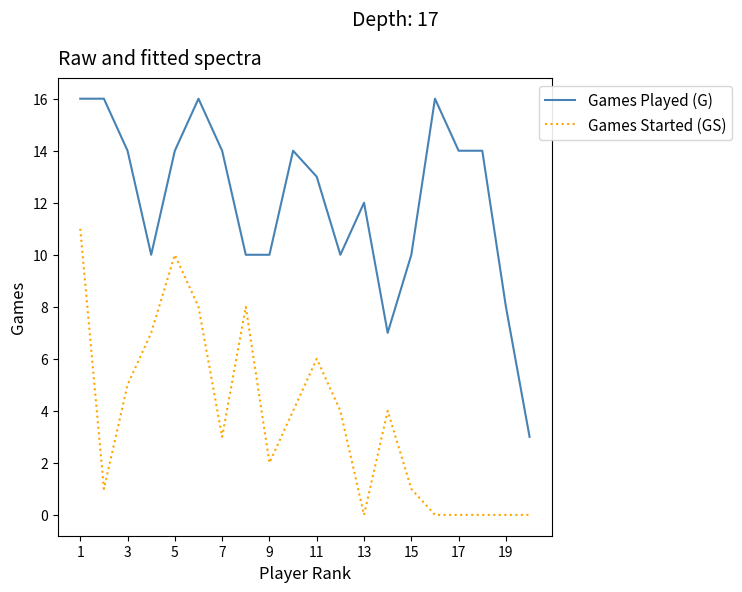

Which series has the widest spread of values?

Games Played (G)